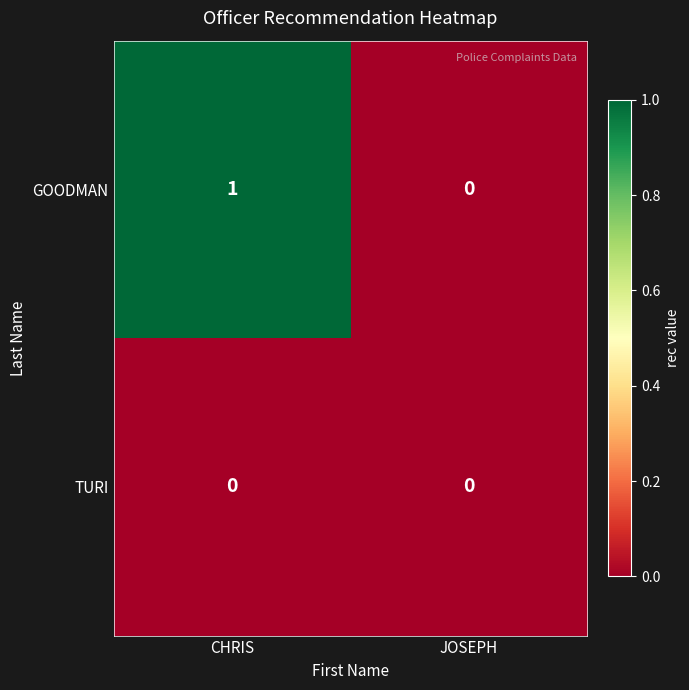

What is the difference between the highest and lowest values at CHRIS?

1